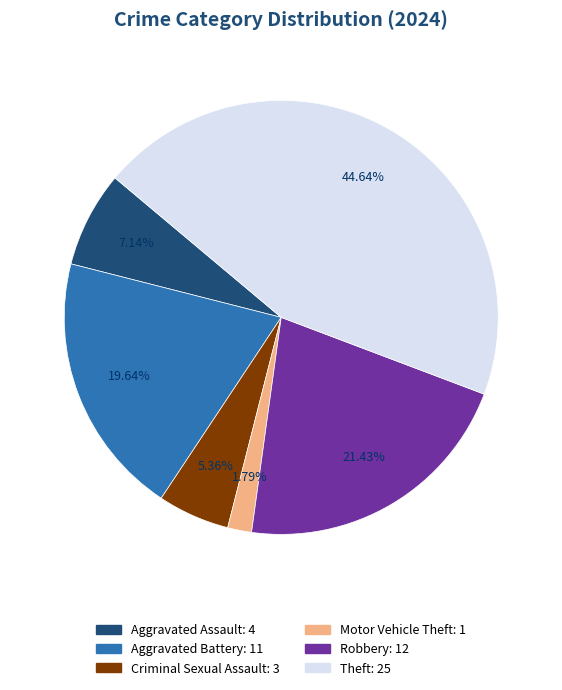

Does any single category account for the majority?

No